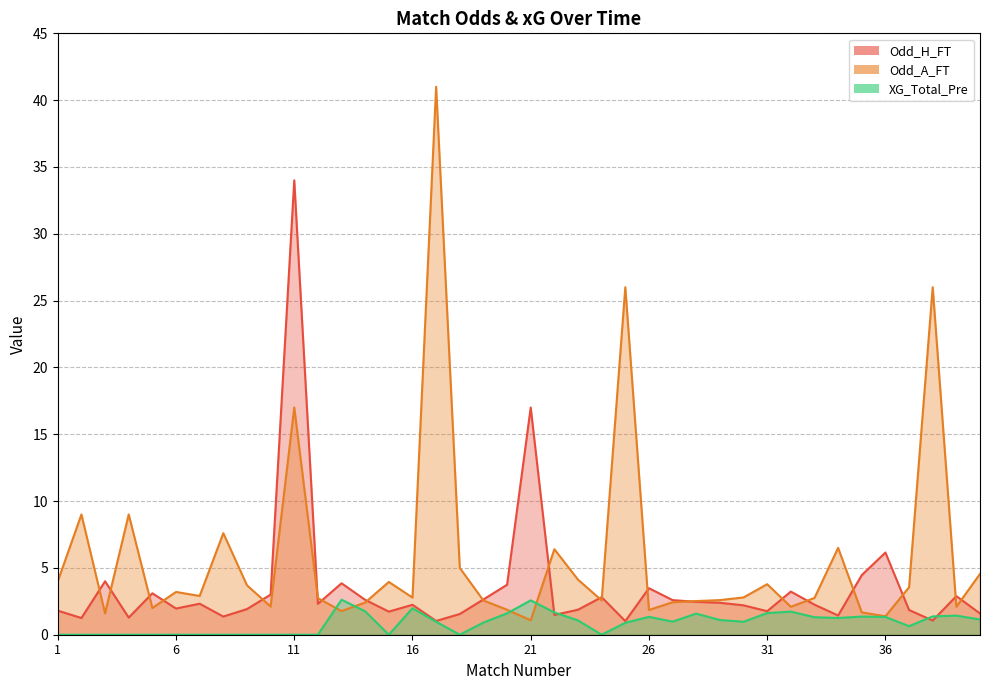

What is the value of the Odd_A_FT point at the 12th from the left?

2.7